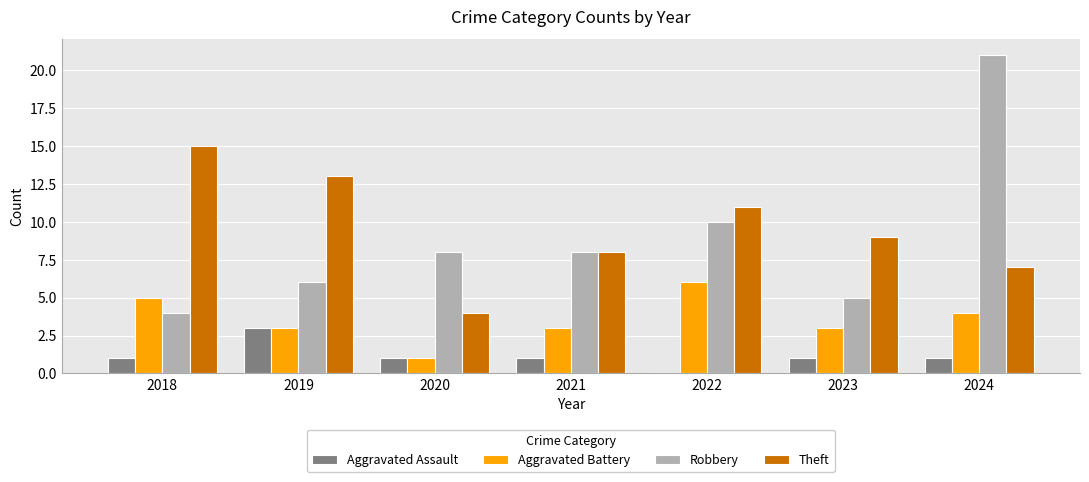

Does the chart contain stacked bars?

No